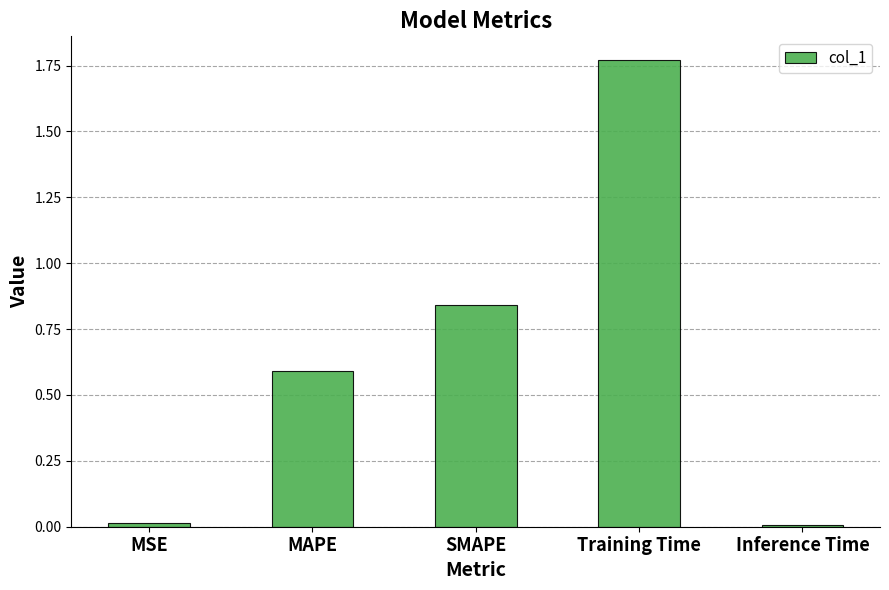

What is the difference between the values at SMAPE and Training Time?

0.9